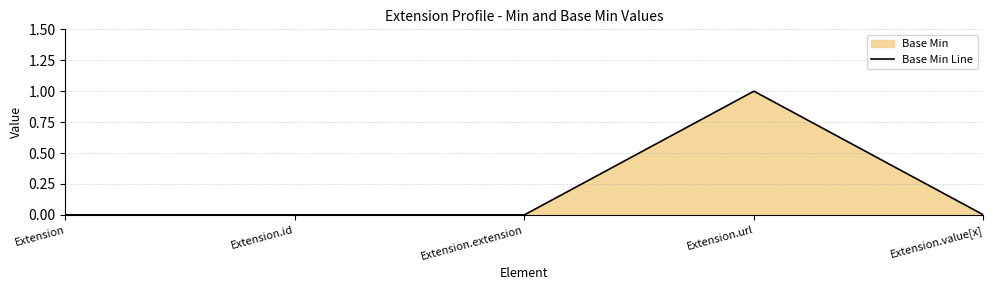

What is the sum of all values?

1